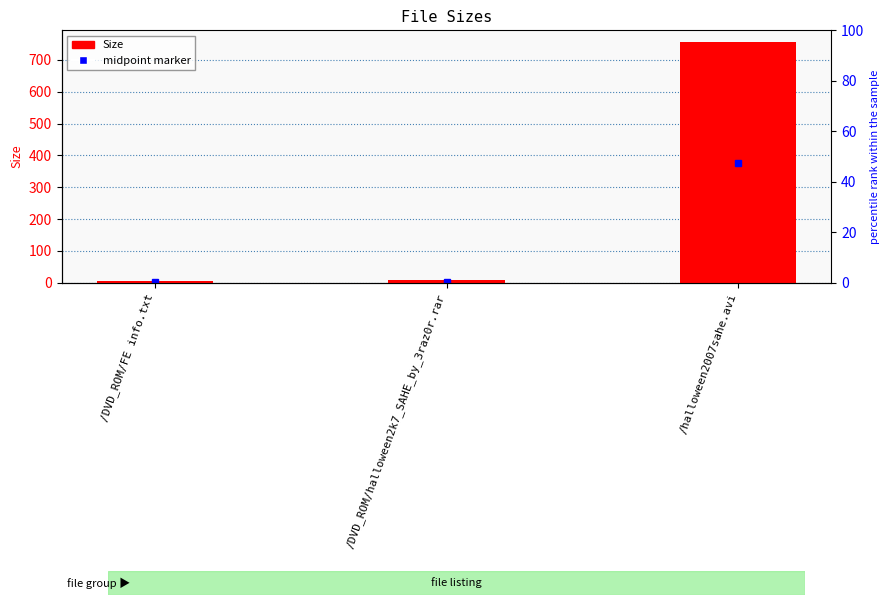

Between /halloween2007sahe.avi and /DVD_ROM/FE info.txt, which is larger?

/halloween2007sahe.avi